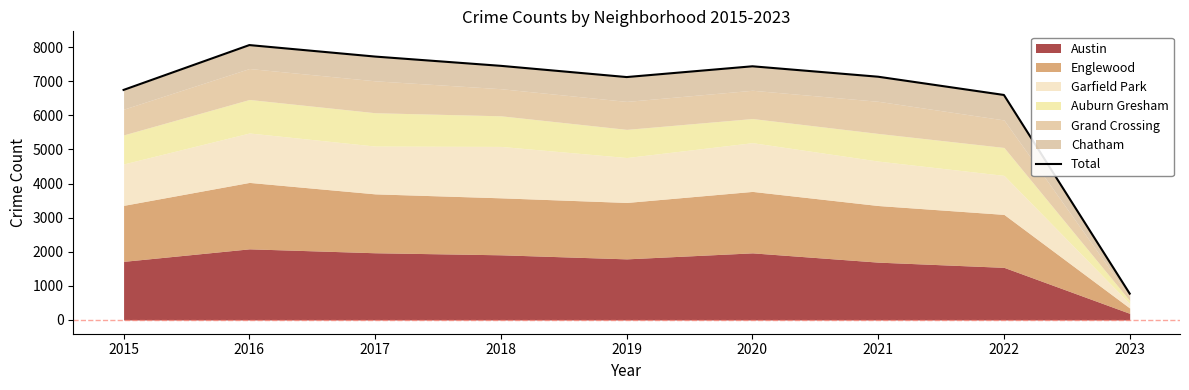

Reading left to right, list all the values displayed in this chart.

6746	8061	7724	7452	7123	7439	7133	6598	773